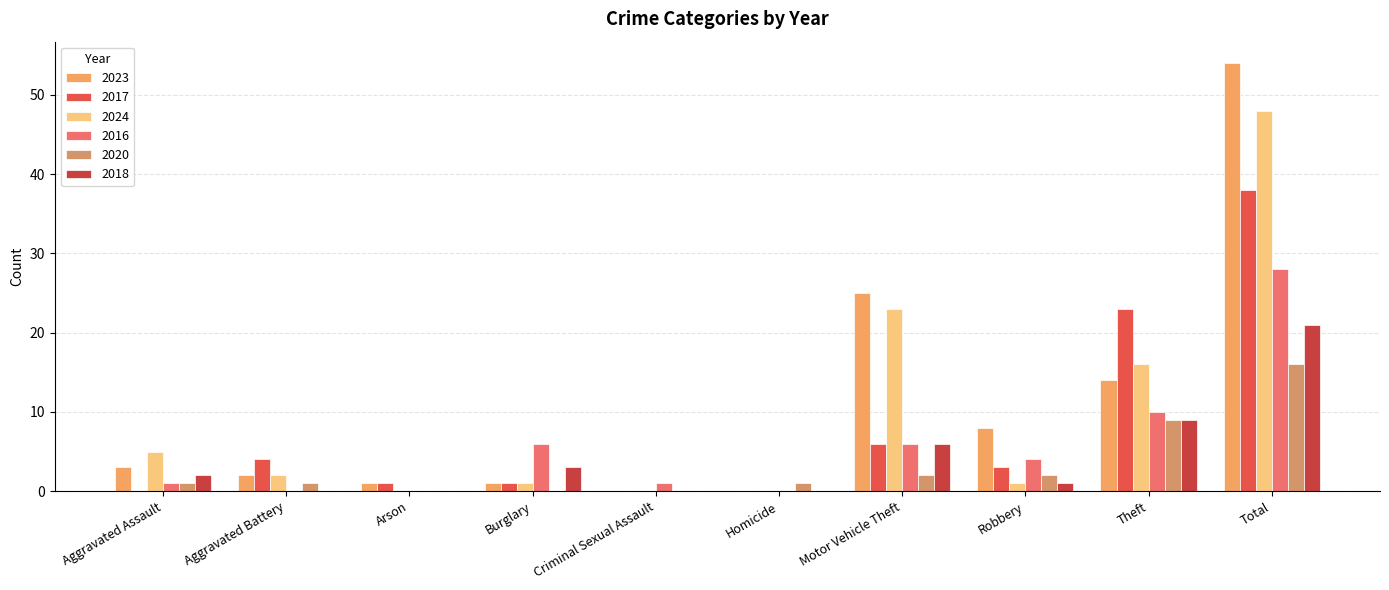

Between Theft and Robbery, which is larger?

Theft